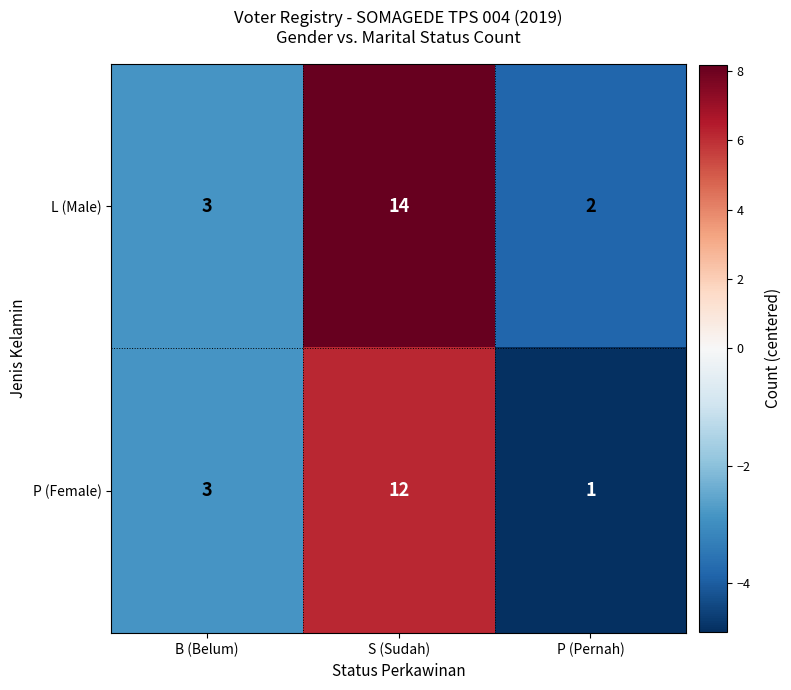

What is the greatest value displayed?

14